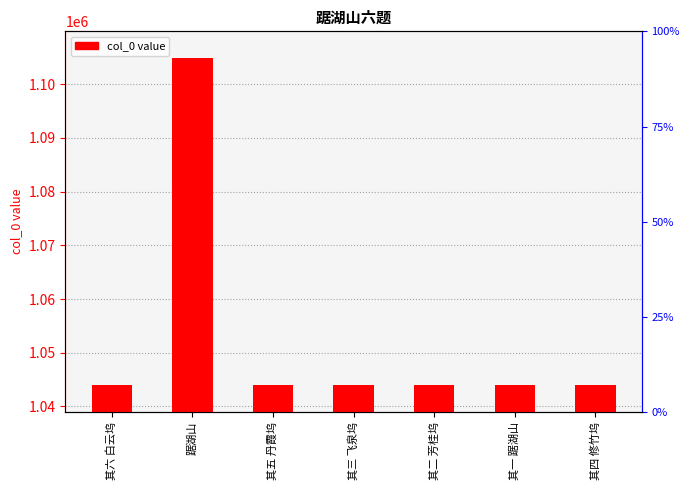

Reading left to right, transcribe all the data shown in this chart.

其六 白云坞=1043945	踞湖山=1104825	其五 丹霞坞=1043944	其三 飞泉坞=1043942	其二 芳桂坞=1043941	其一 踞湖山=1043940	其四 修竹坞=1043943